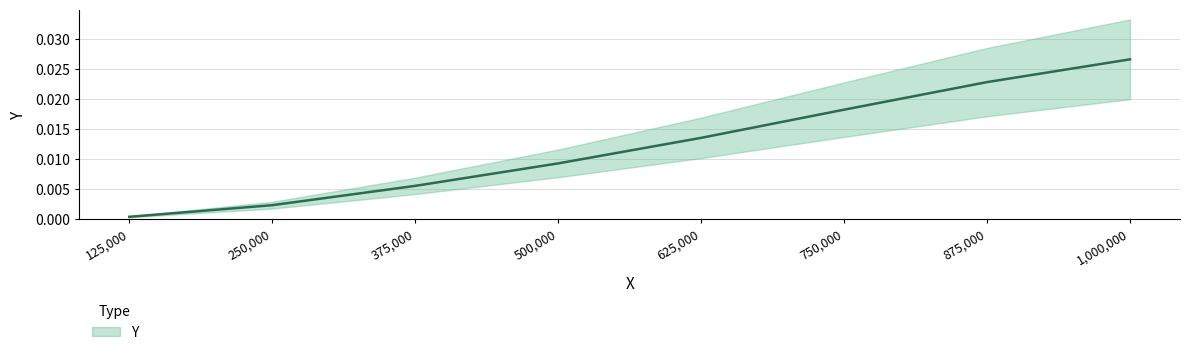

What is the label of the 5th point from the right?

500000.0